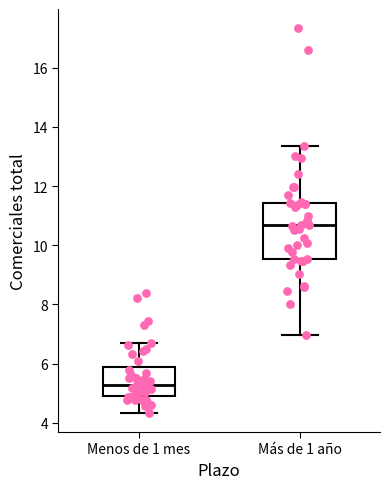

Which box has the highest median line?

Más de 1 año